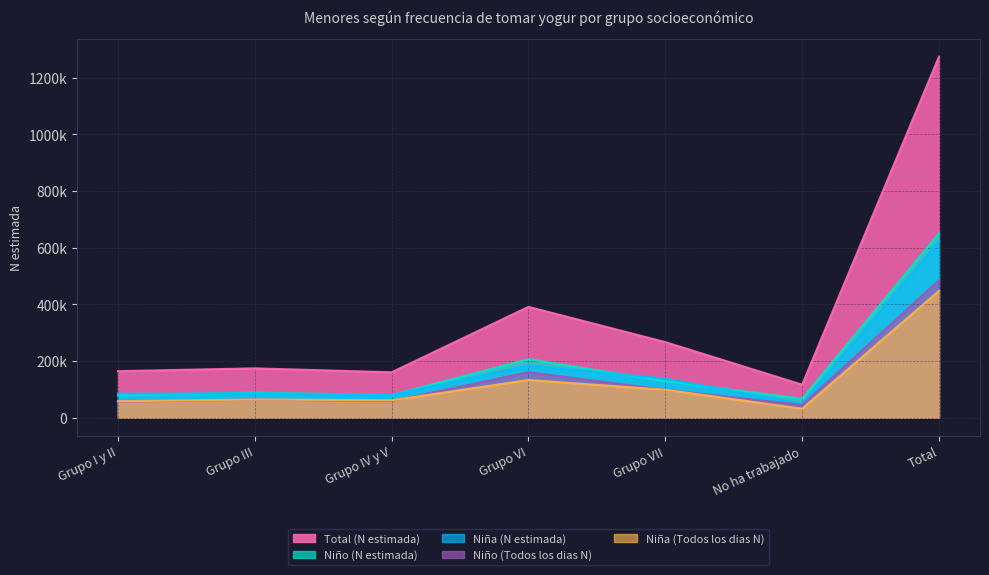

Reading left to right, extract all data points from this chart.

Niña (N estimada): Grupo I y II=85092	Grupo III=85638	Grupo IV y V=80279	Grupo VI=184715	Grupo VII=138124	No ha trabajado=49268	Total=623116
Niño (N estimada): Grupo I y II=79382	Grupo III=88740	Grupo IV y V=80228	Grupo VI=206758	Grupo VII=128916	No ha trabajado=67355	Total=651379
Total (N estimada): Grupo I y II=164474	Grupo III=174378	Grupo IV y V=160507	Grupo VI=391473	Grupo VII=267040	No ha trabajado=116623	Total=1274495
Niña (Todos los dias N): Grupo I y II=58115	Grupo III=64457	Grupo IV y V=61479	Grupo VI=133229	Grupo VII=98794	No ha trabajado=31830	Total=447904
Niño (Todos los dias N): Grupo I y II=56828	Grupo III=63982	Grupo IV y V=59110	Grupo VI=160818	Grupo VII=98717	No ha trabajado=45587	Total=485042